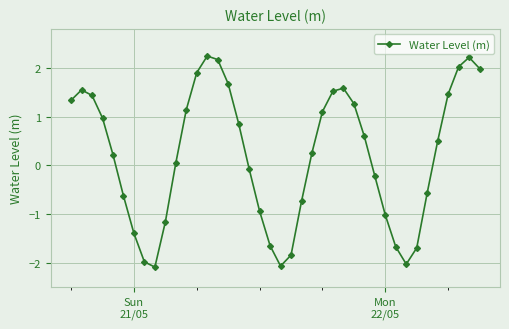

What is the difference between the maximum and minimum values?

4.3